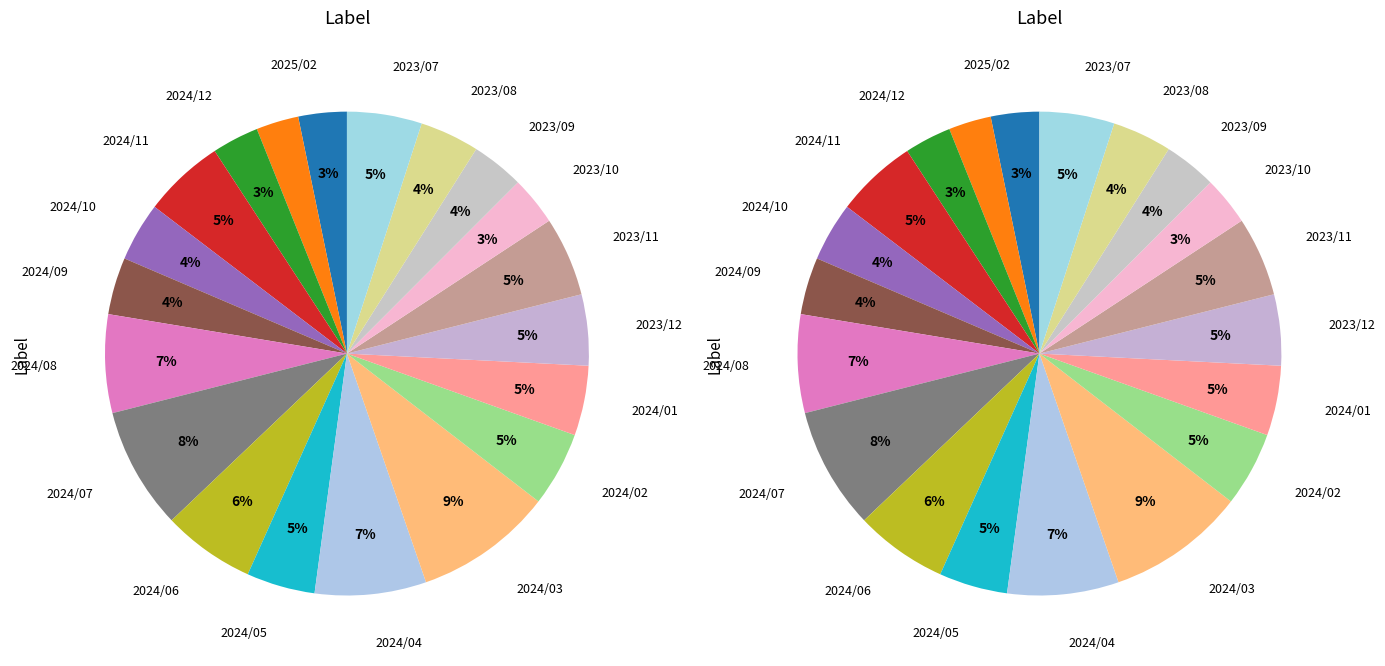

To the nearest percent, what portion does 2024/03 represent?

9%